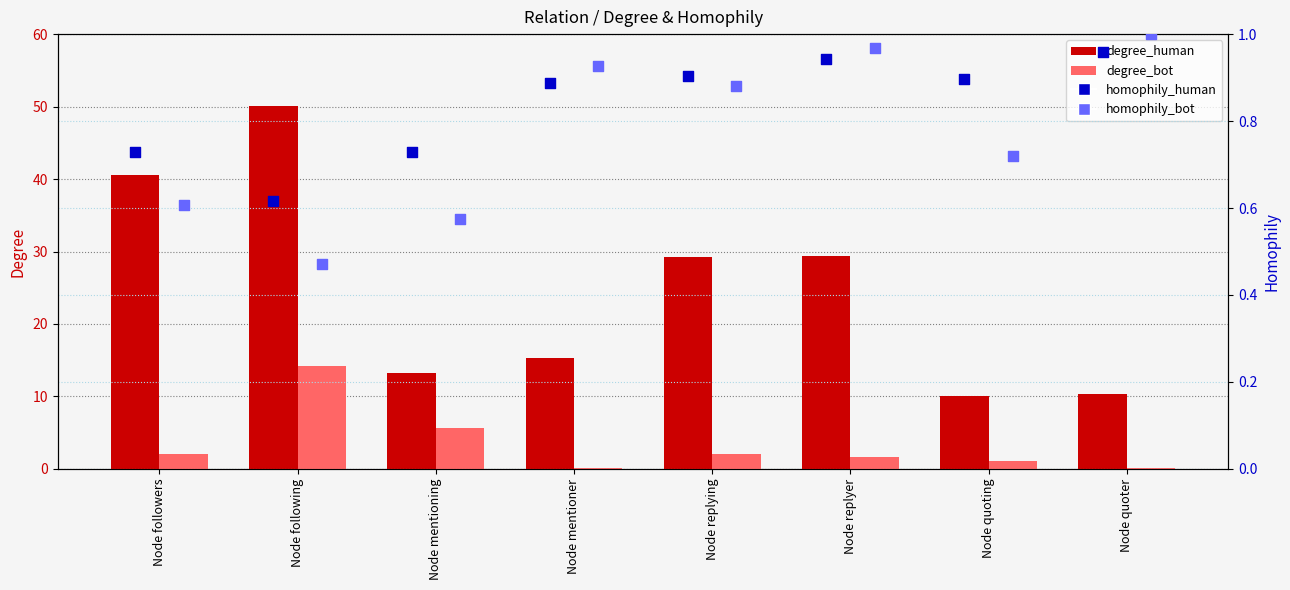

Is the value of degree_bot at Node following greater than the value of homophily_human at Node quoter?

Yes